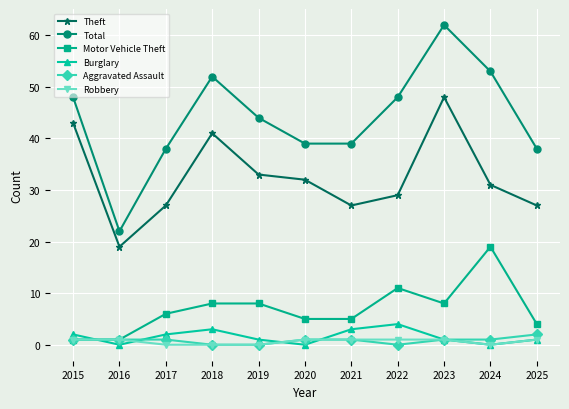

True or false: Total has a value of 22 at 2019.

False